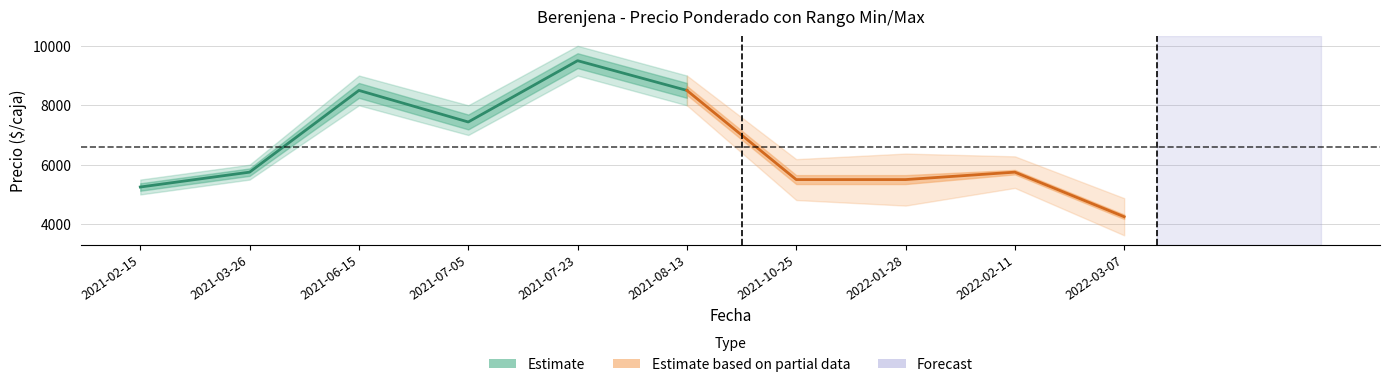

What is the value of the Precio máximo point at the 10th from the left?

4500